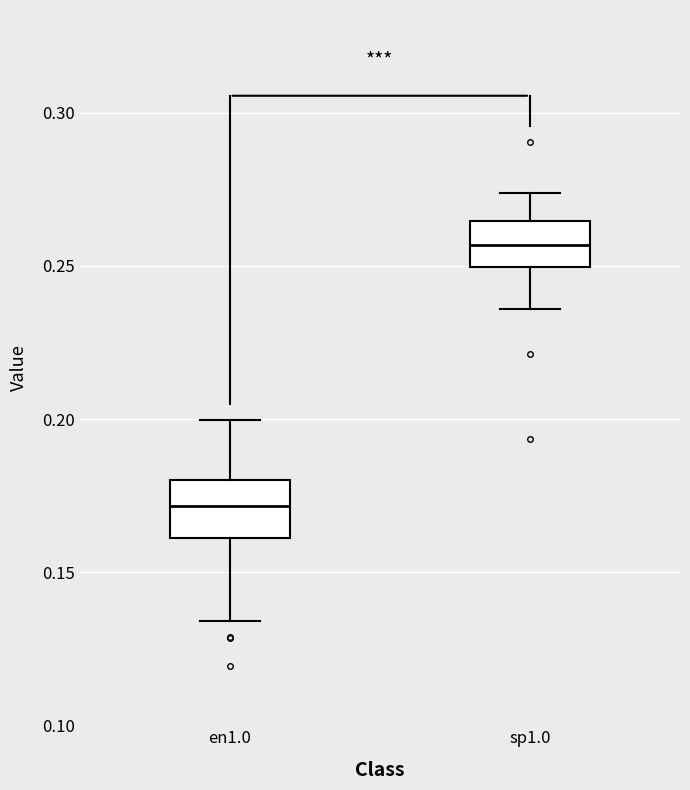

Which box's median line is the lowest?

en1.0